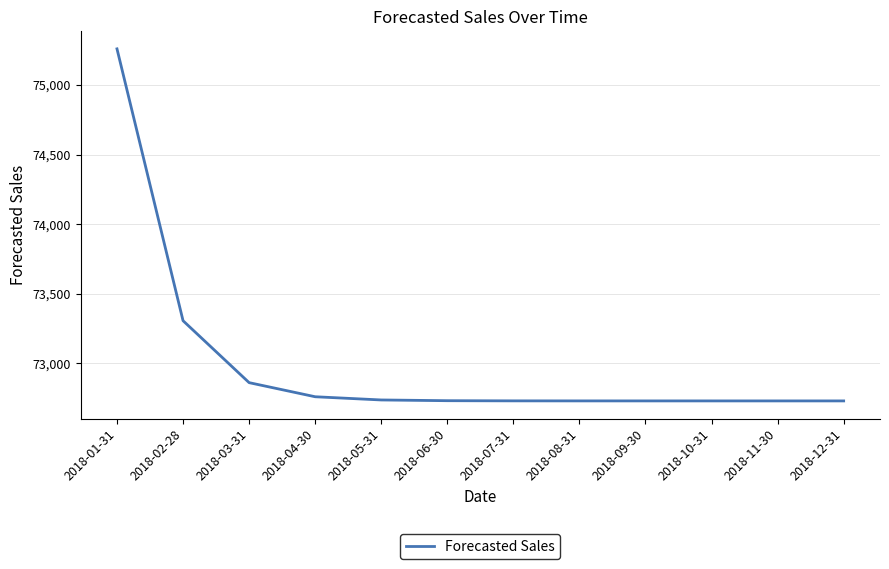

At which category does the chart reach its peak across all series?

2018-01-31